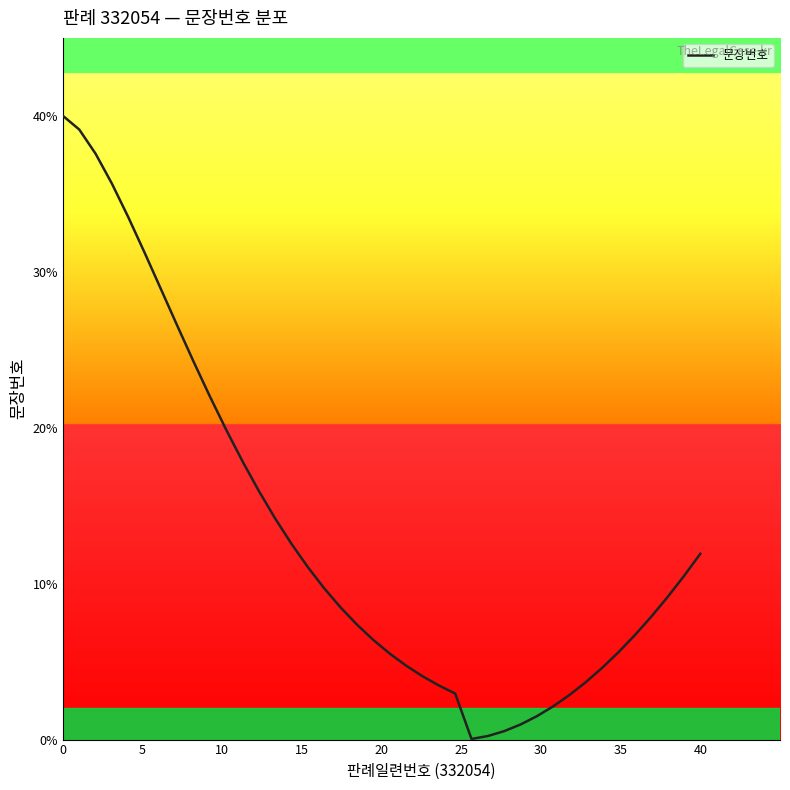

What is the difference between the maximum and minimum values?

40.0